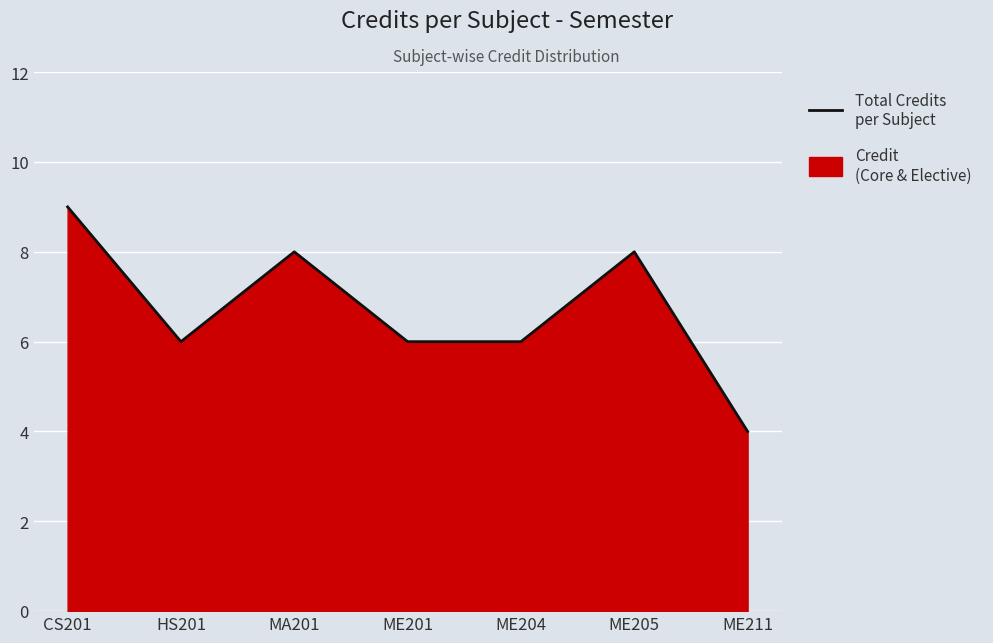

Where is the data nearest to the value 6?

HS201